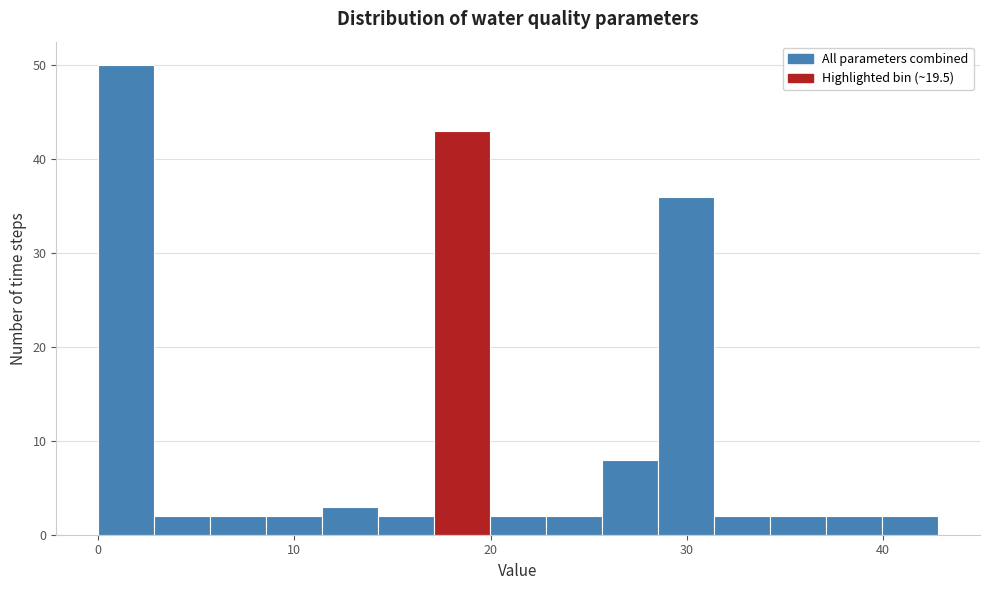

Read against the x-axis, roughly where is the centre of the tallest bar?

1